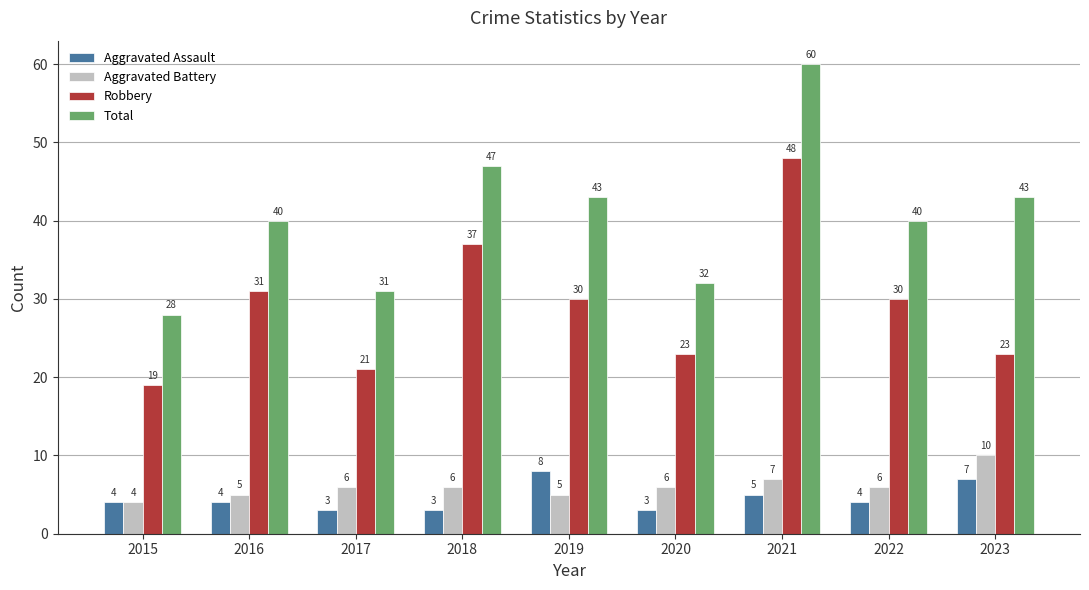

At how many categories does at least one series exceed 27?

9